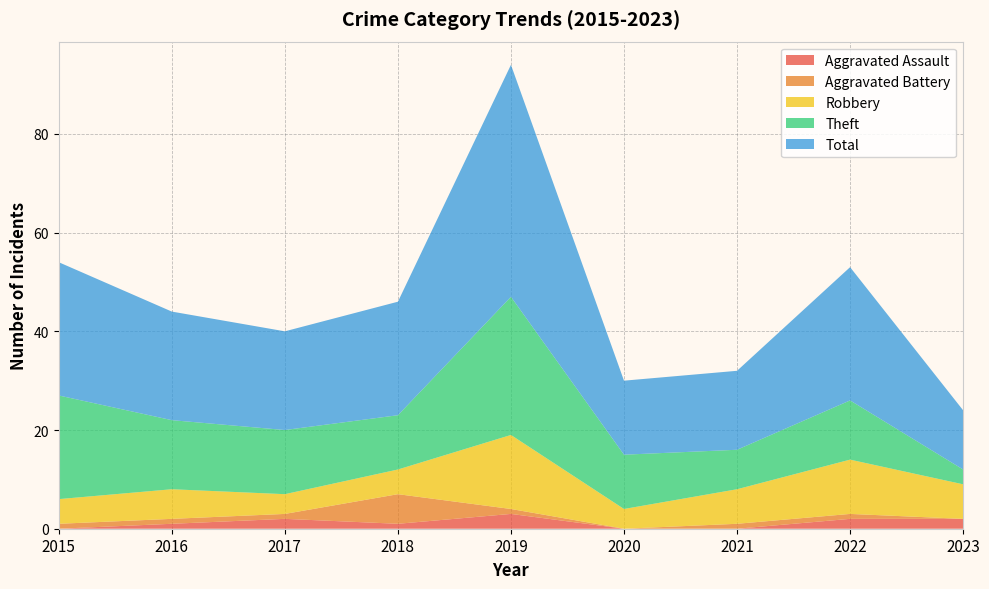

Reading left to right, extract all data points from this chart.

Aggravated Assault: 0	1	2	1	3	0	0	2	2
Aggravated Battery: 1	1	1	6	1	0	1	1	0
Robbery: 5	6	4	5	15	4	7	11	7
Theft: 21	14	13	11	28	11	8	12	3
Total: 27	22	20	23	47	15	16	27	12